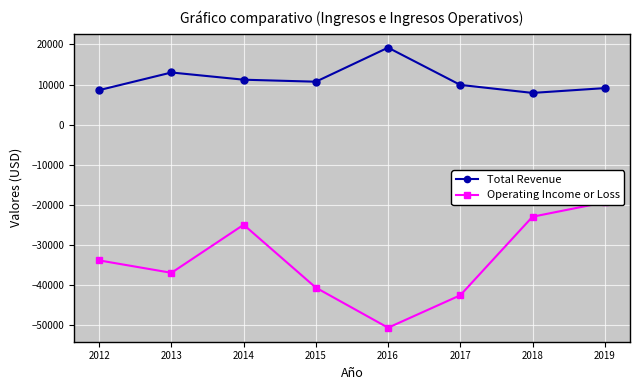

How many lines are shown in the chart?

2